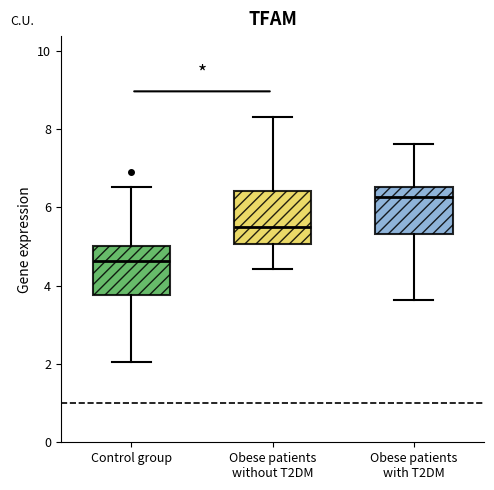

Reading left to right, transcribe this box plot: for each box, give where its median line is, the range the box spans, and where its two whiskers end, as read against the y-axis. The values are not printed on the chart, so give them approximately, as read against the axis.

Control group: median 4.6, box 3.8 to 5.0, whiskers 2.0 to 6.6
Obese patients without T2DM: median 5.4, box 5.0 to 6.4, whiskers 4.4 to 8.2
Obese patients with T2DM: median 6.2, box 5.4 to 6.6, whiskers 3.6 to 7.6